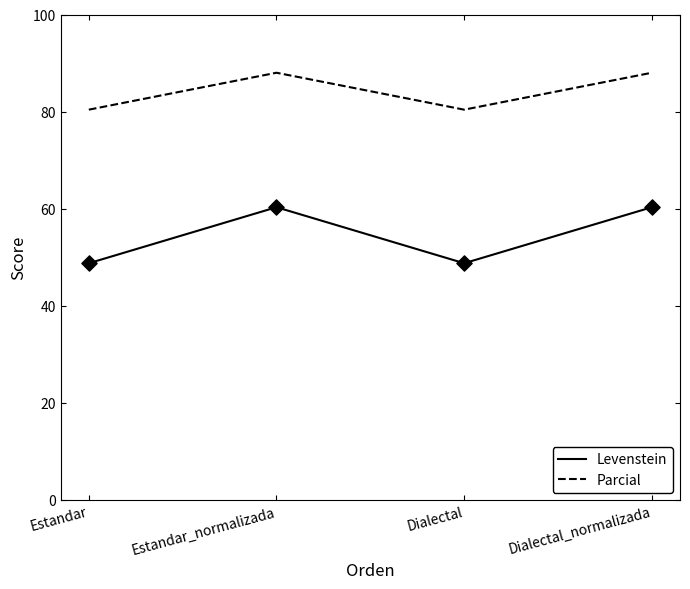

Which series changed the most between Estandar and Estandar_normalizada?

Levenstein